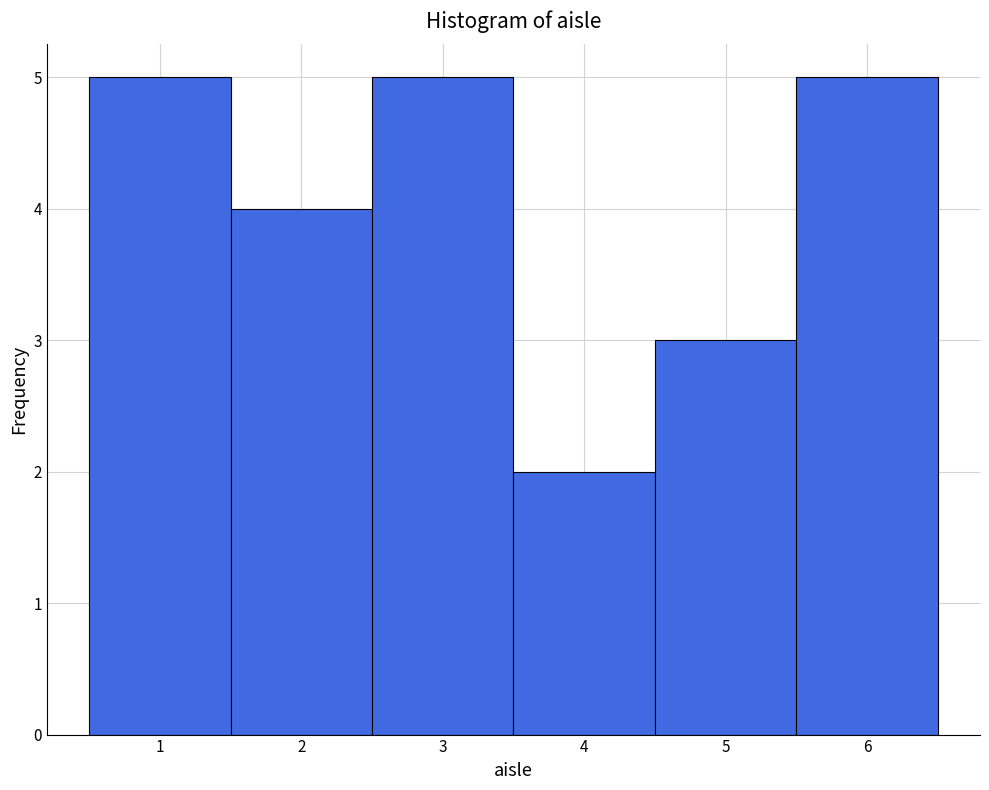

What is the height of the bar covering 4.5 to 5.5 on the x-axis? The values are not printed on the chart, so give them approximately, as read against the axis.

3